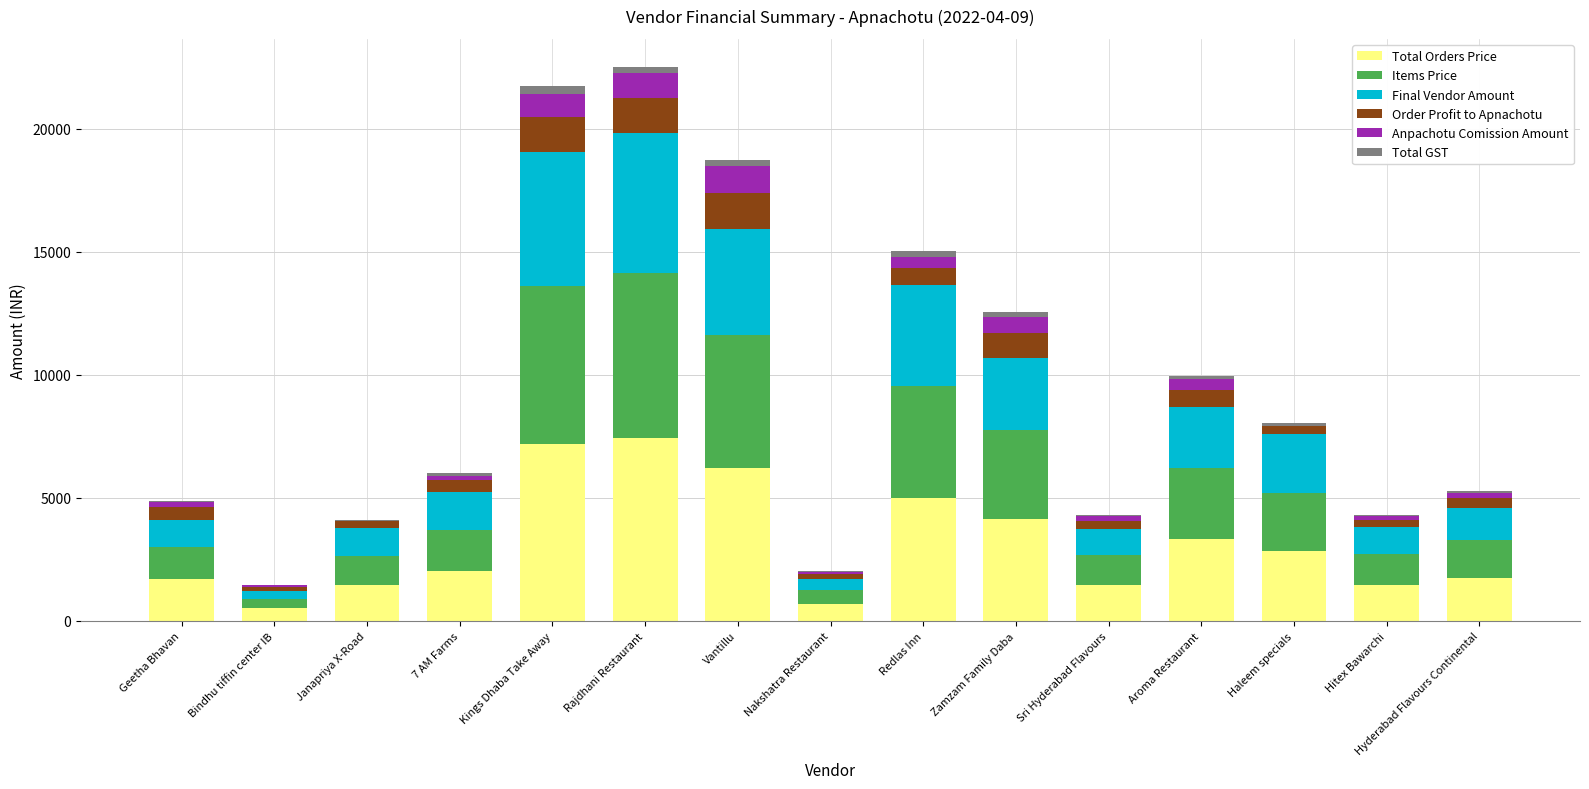

The Total Orders Price series shows 5771.7 at Aroma Restaurant. True or false?

False